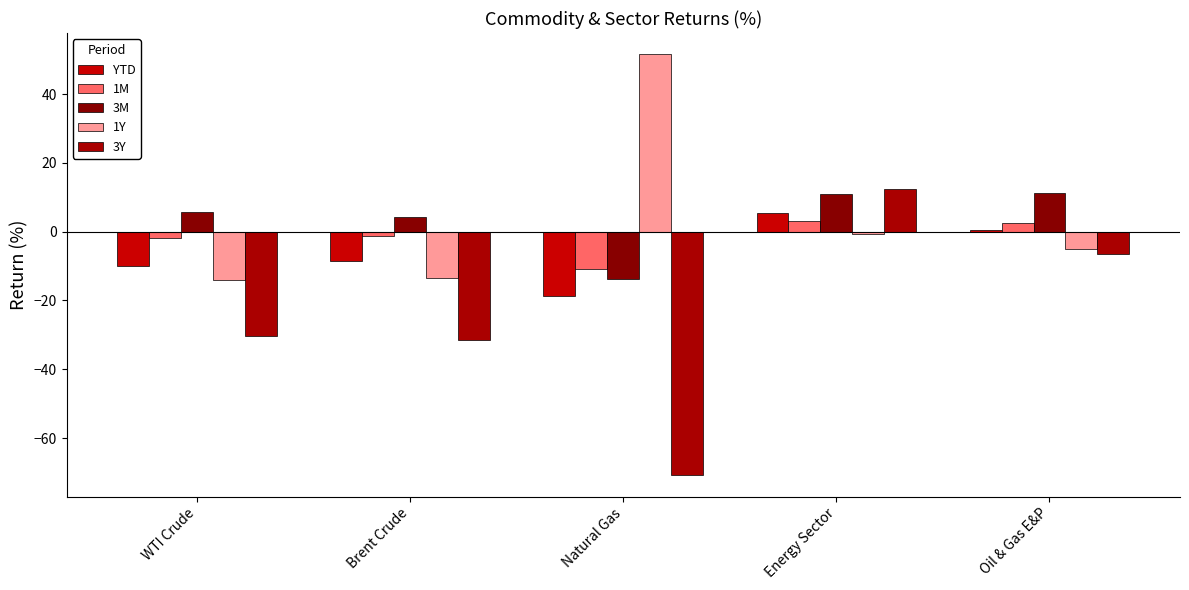

What is the approximate value of 3M at WTI Crude?

5.8